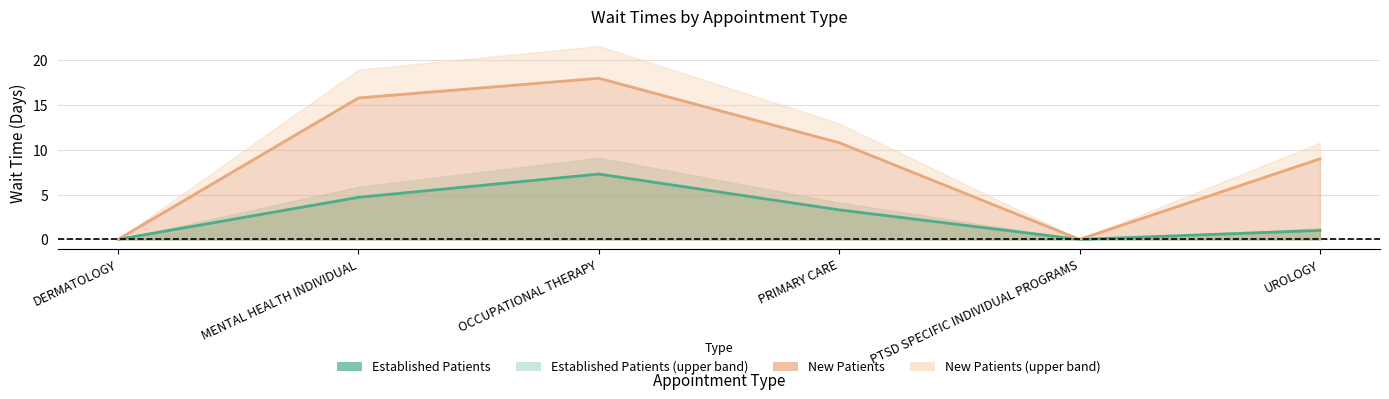

Which category has the lowest value in the EstablishedPatients series?

DERMATOLOGY